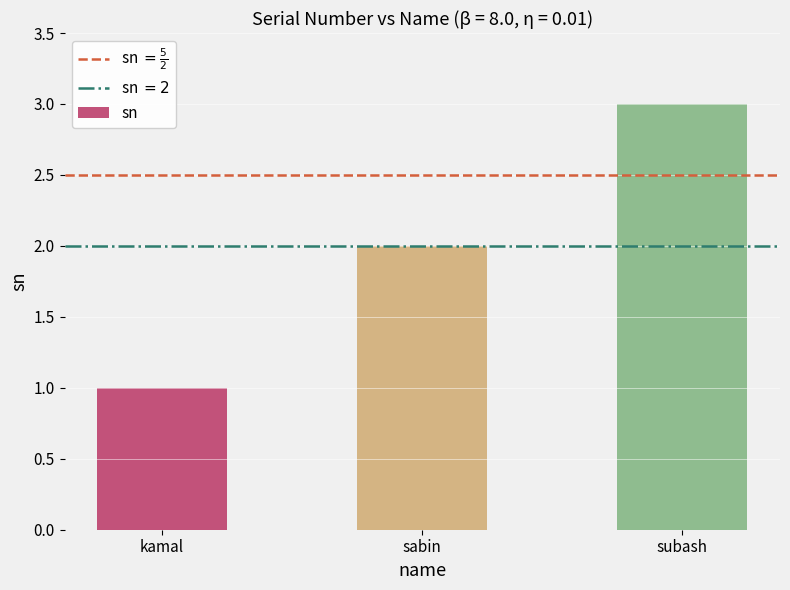

What is the sum of the values at subash and sabin?

5